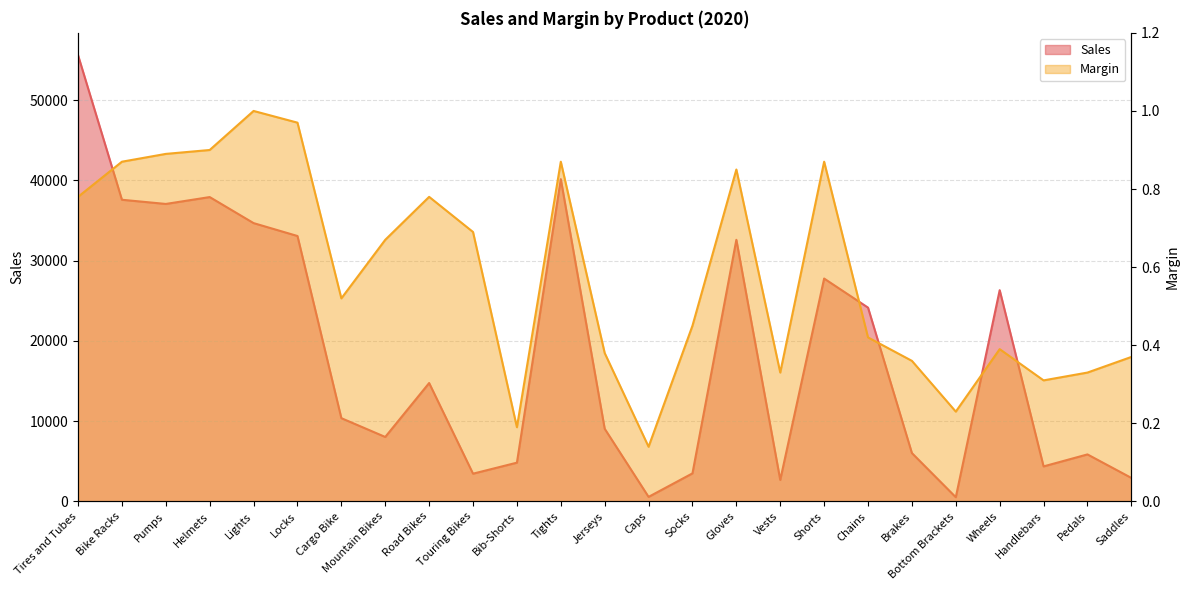

The Margin series shows 0.3 at Chains. True or false?

False